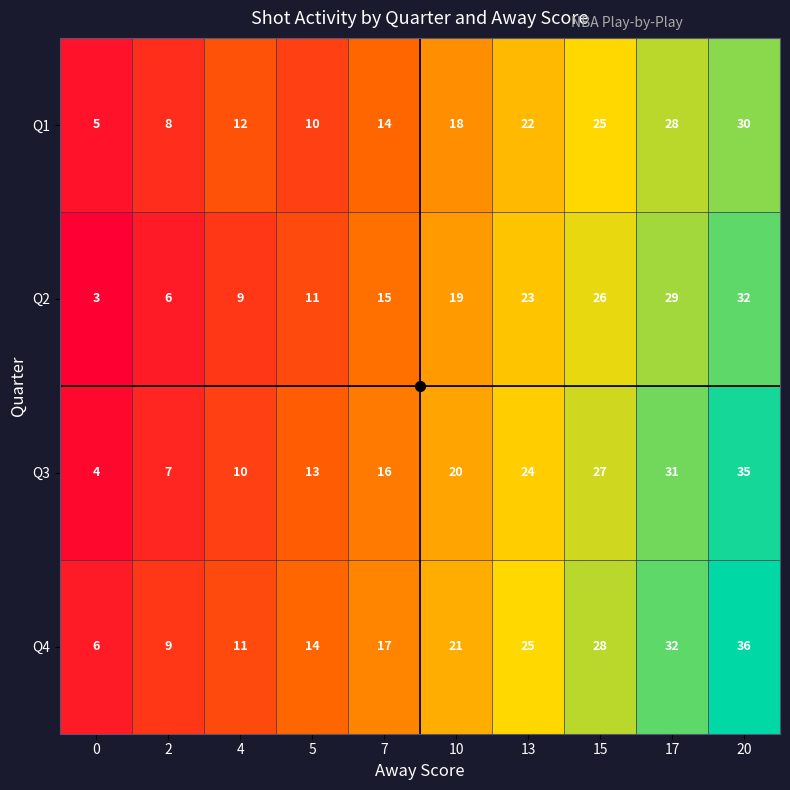

What is the greatest value displayed?

36